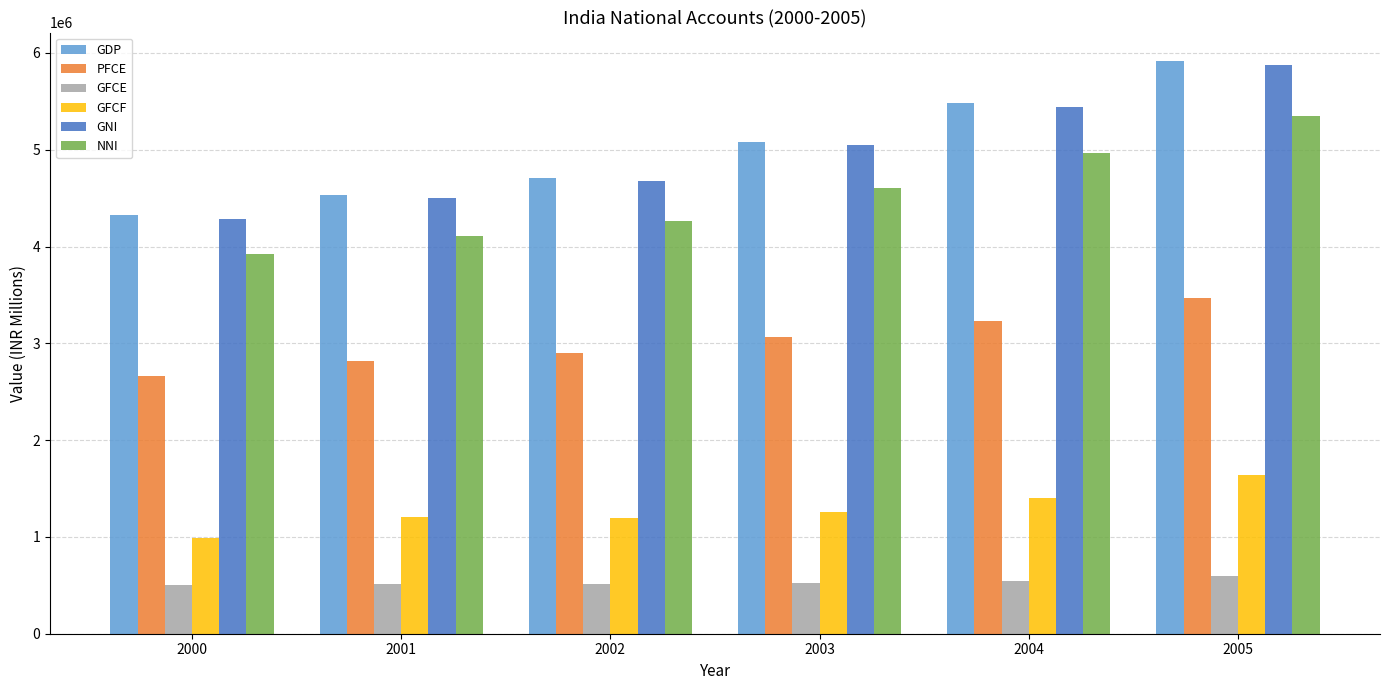

What is the difference between the maximum and minimum values in the NNI series?

1426926.1